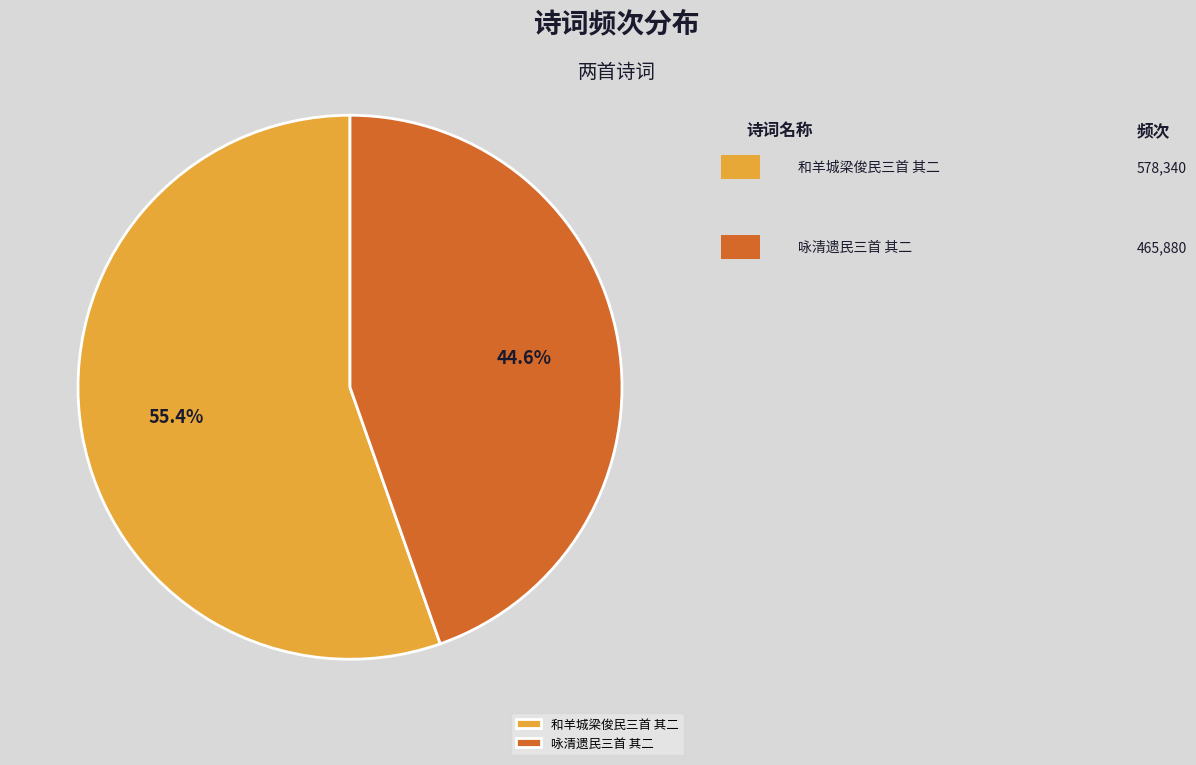

Which has a higher value, 咏清遗民三首 其二 or 和羊城梁俊民三首 其二?

和羊城梁俊民三首 其二